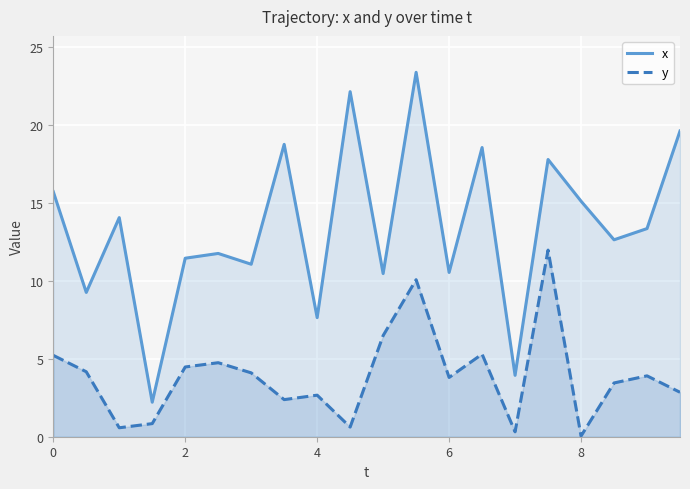

Which series has the largest total across all categories?

x